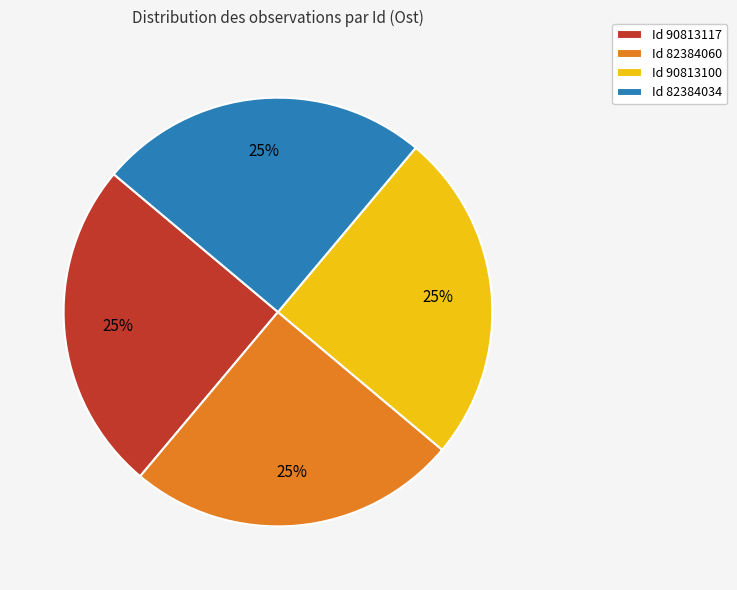

True or false: Id 90813100 accounts for 25% of the total.

True